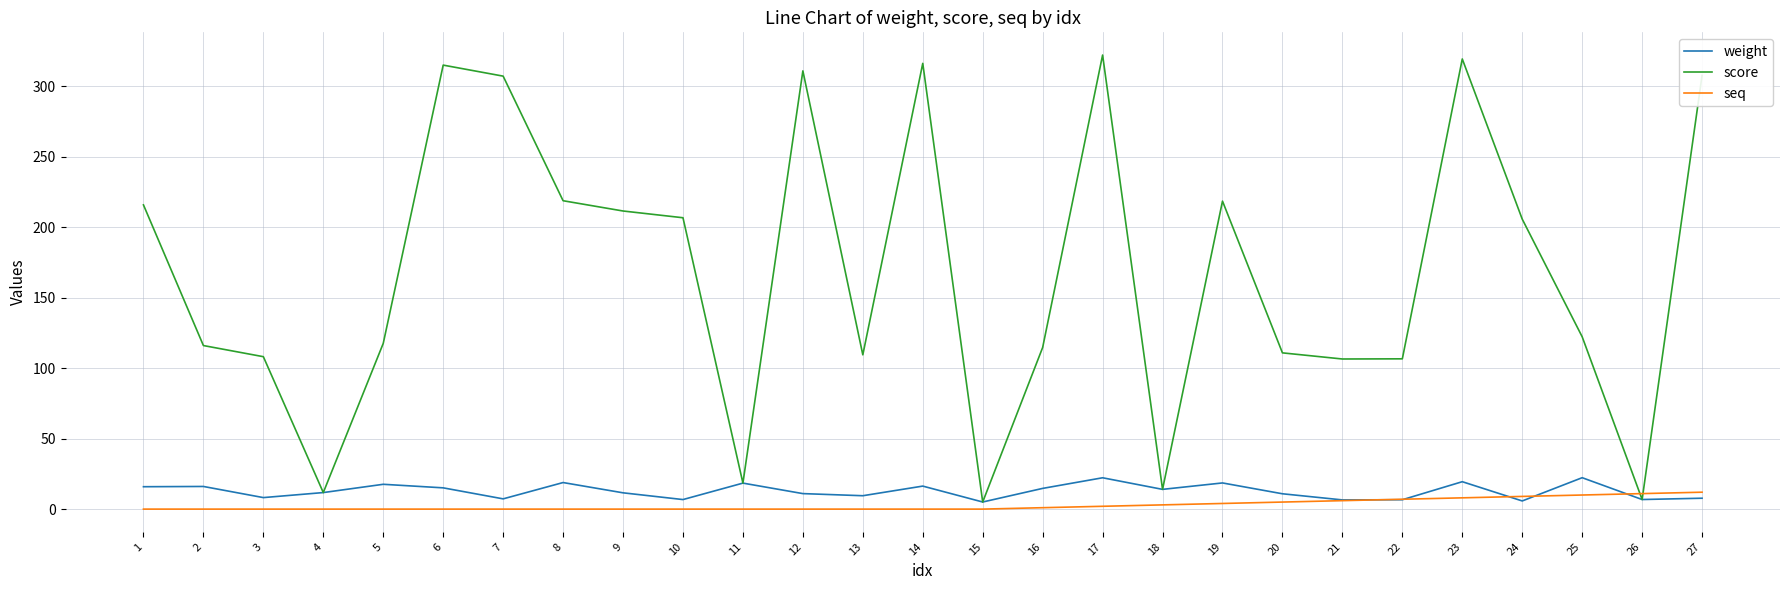

True or false: score and seq intersect in this chart.

True